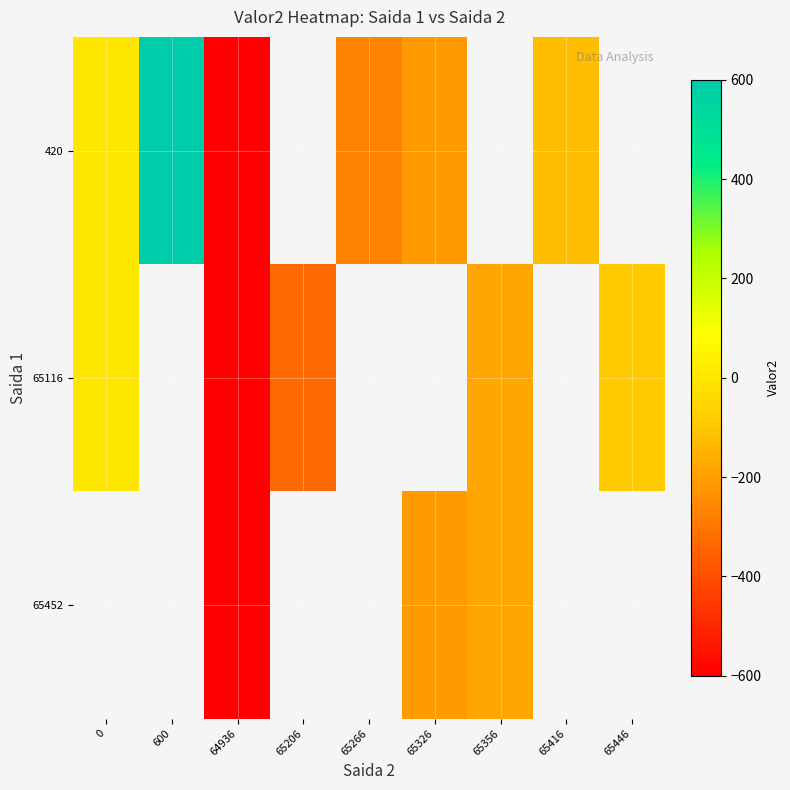

At which label is 65116 closest to -299?

65206